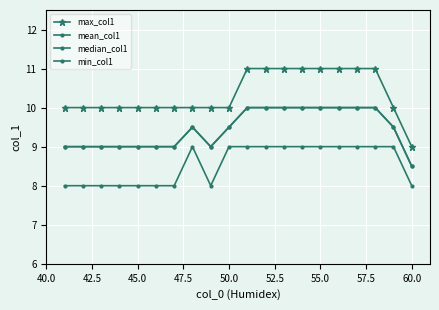

Is this an area chart (filled region under the line)?

No